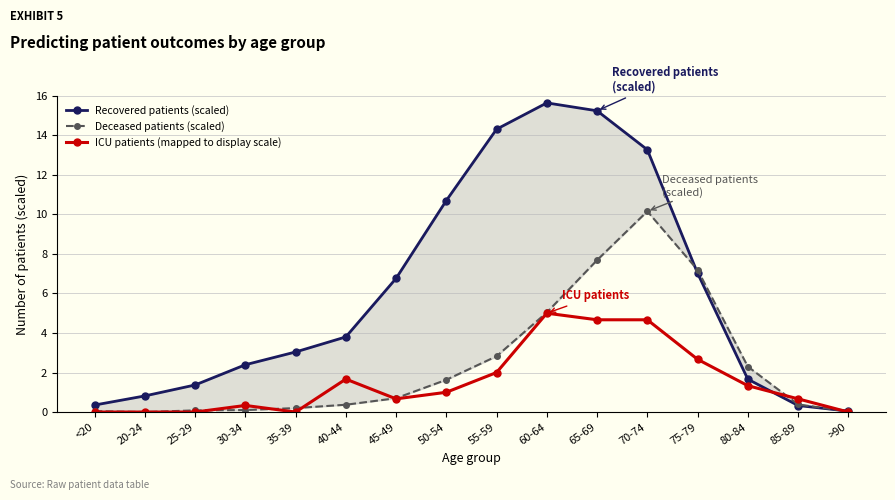

Does the chart display data point markers on the line(s)?

Yes